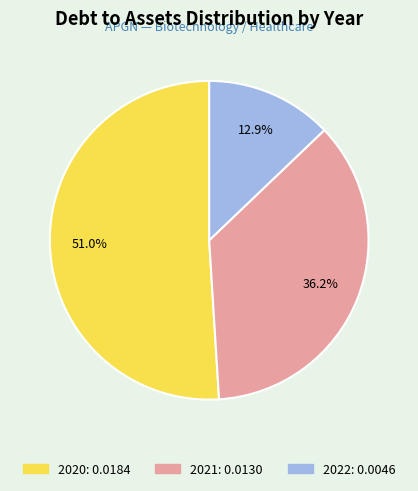

Which category accounts for the majority?

2020